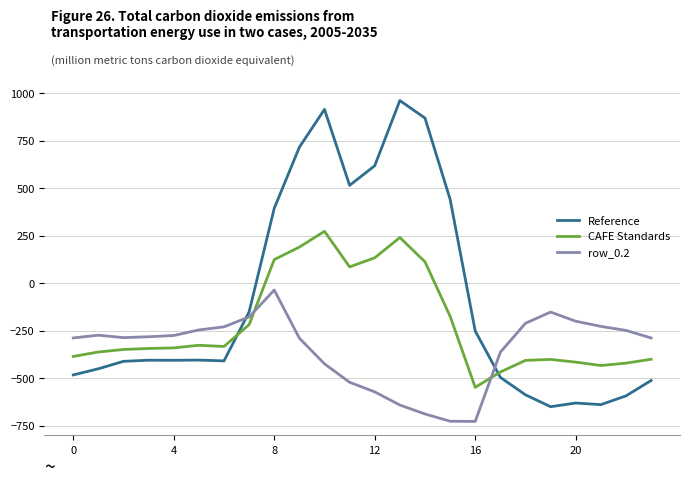

Which series has the largest range (max minus min)?

Reference